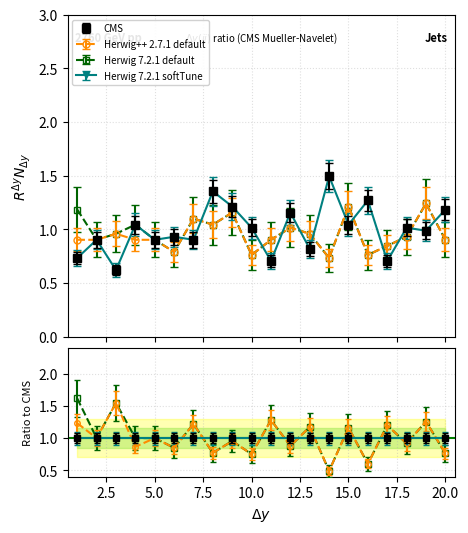

How many lines are shown in the chart?

4